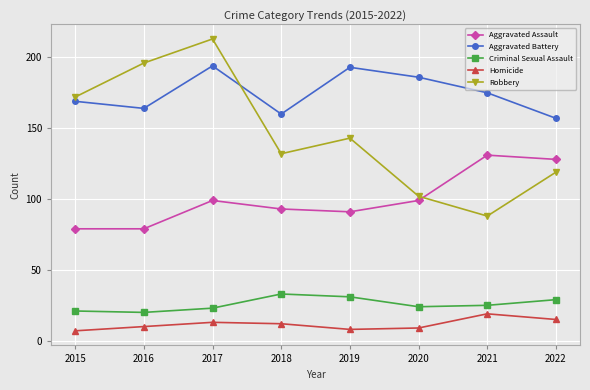

What is the average value of the Aggravated Assault series?

100